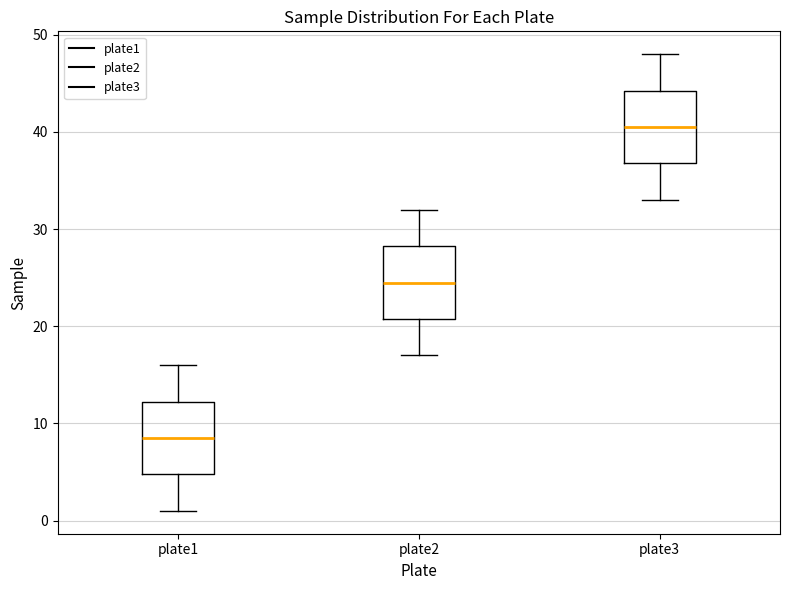

Where is the lower edge of the box for plate1 on the y-axis? The values are not printed on the chart, so give them approximately, as read against the axis.

5